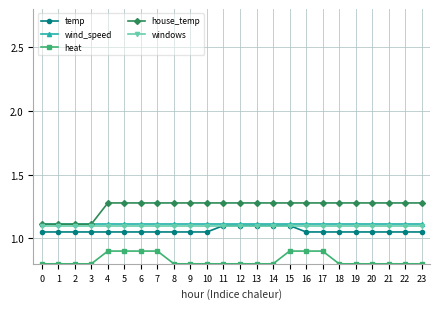

Is the value of heat at 11 greater than the value of windows at 18?

No